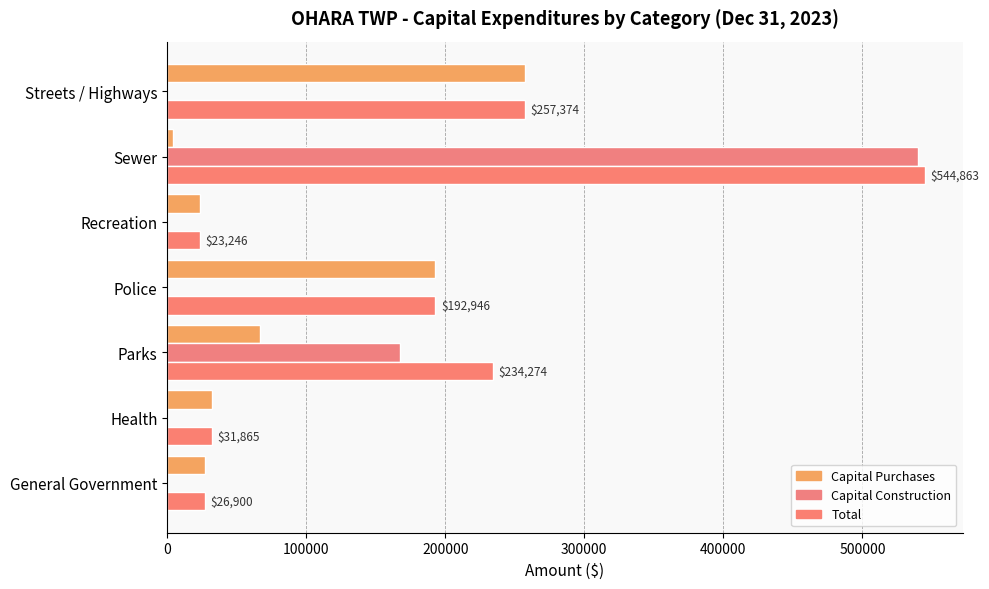

Which series has the widest spread of values?

Capital Construction